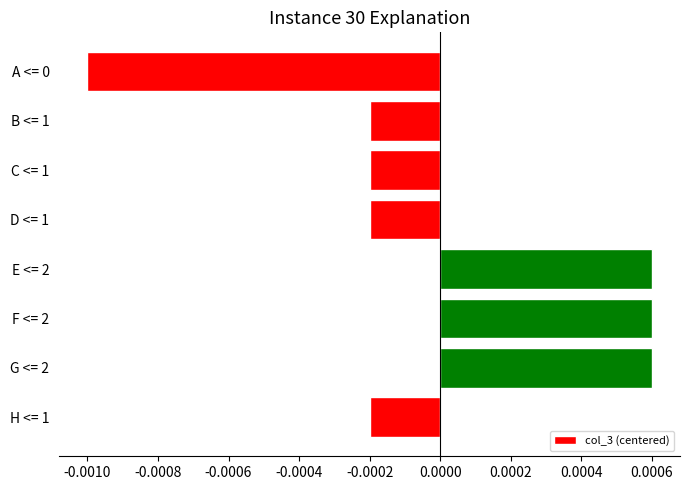

Between F <= 2 and C <= 1, which is larger?

F <= 2